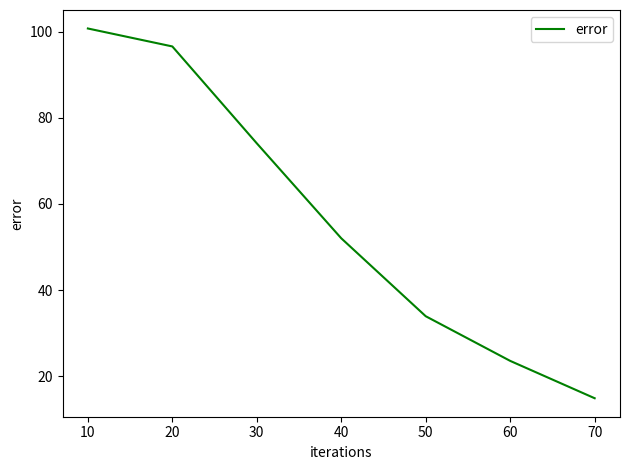

What is the greatest value displayed?

100.7